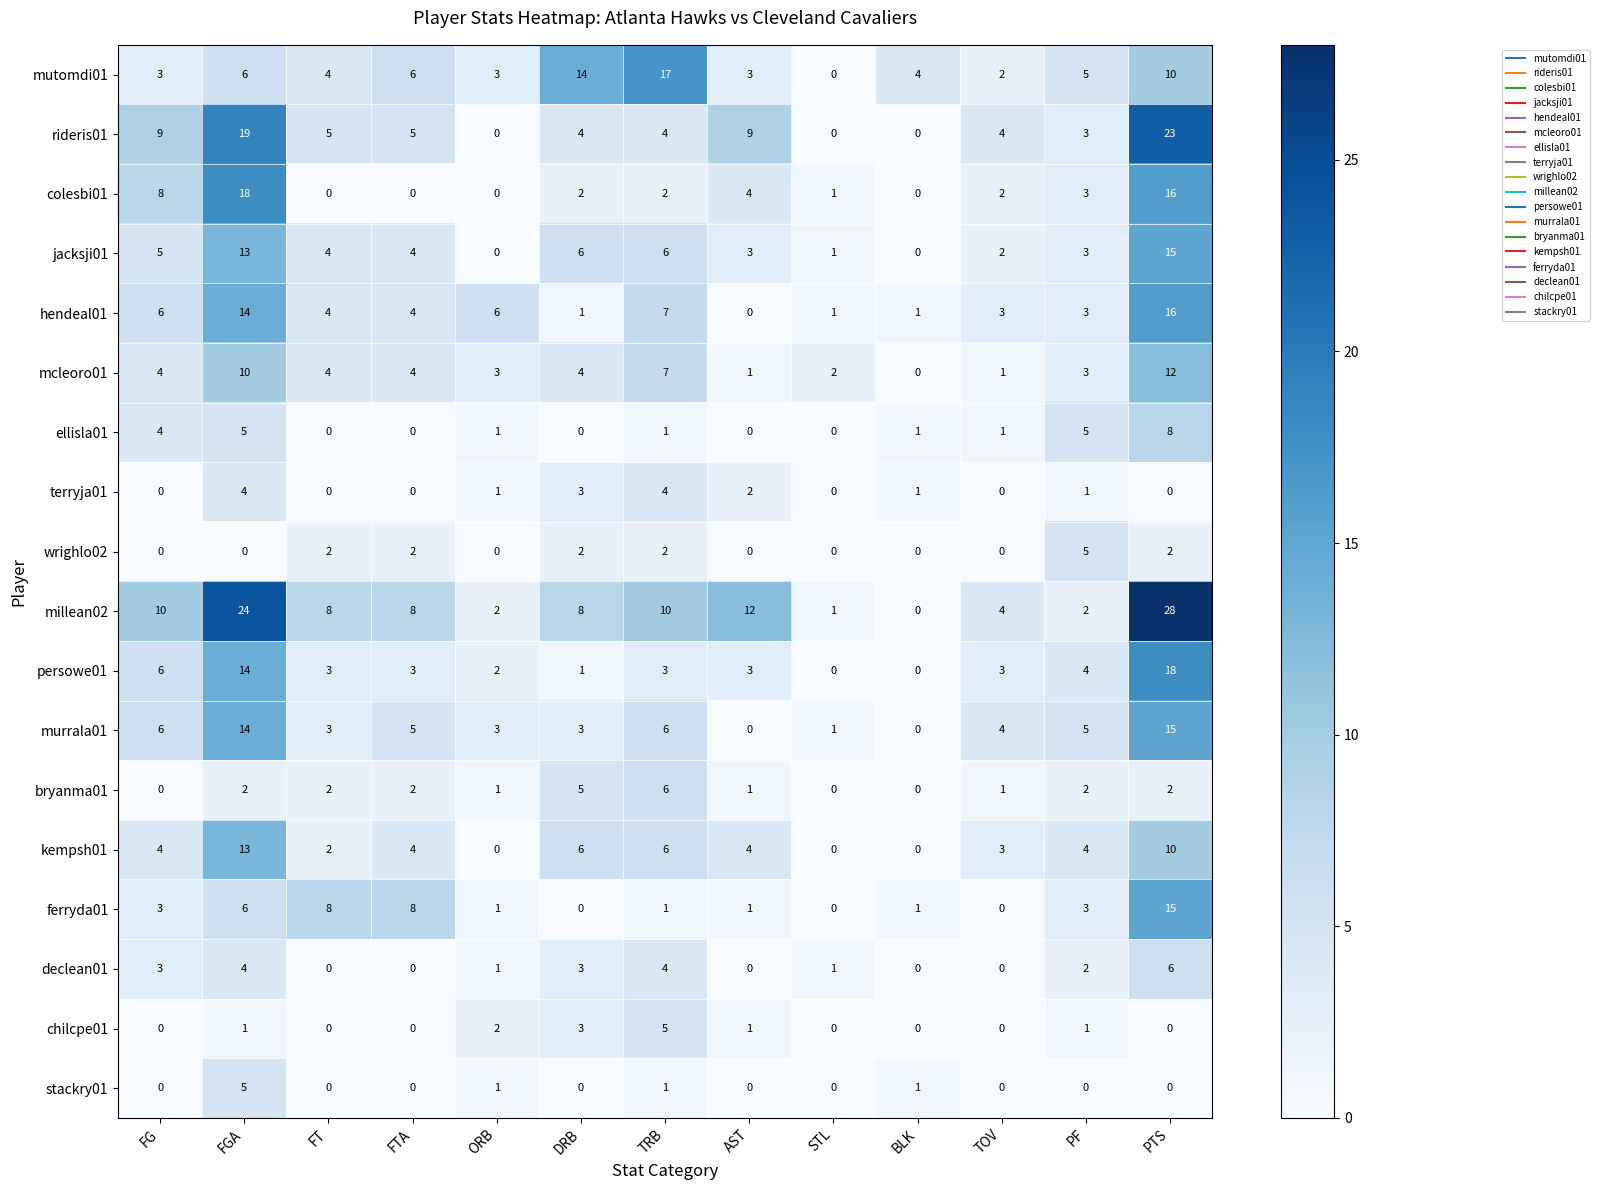

What is the total value across all series at FTA?

55